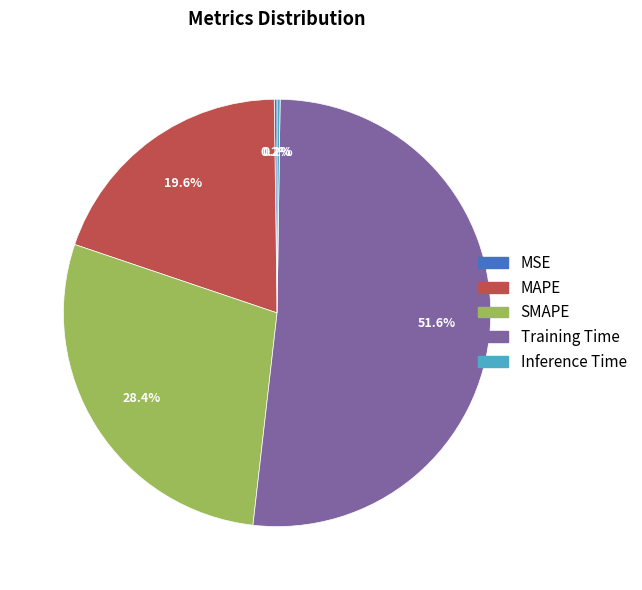

Which slice is the largest?

Training Time